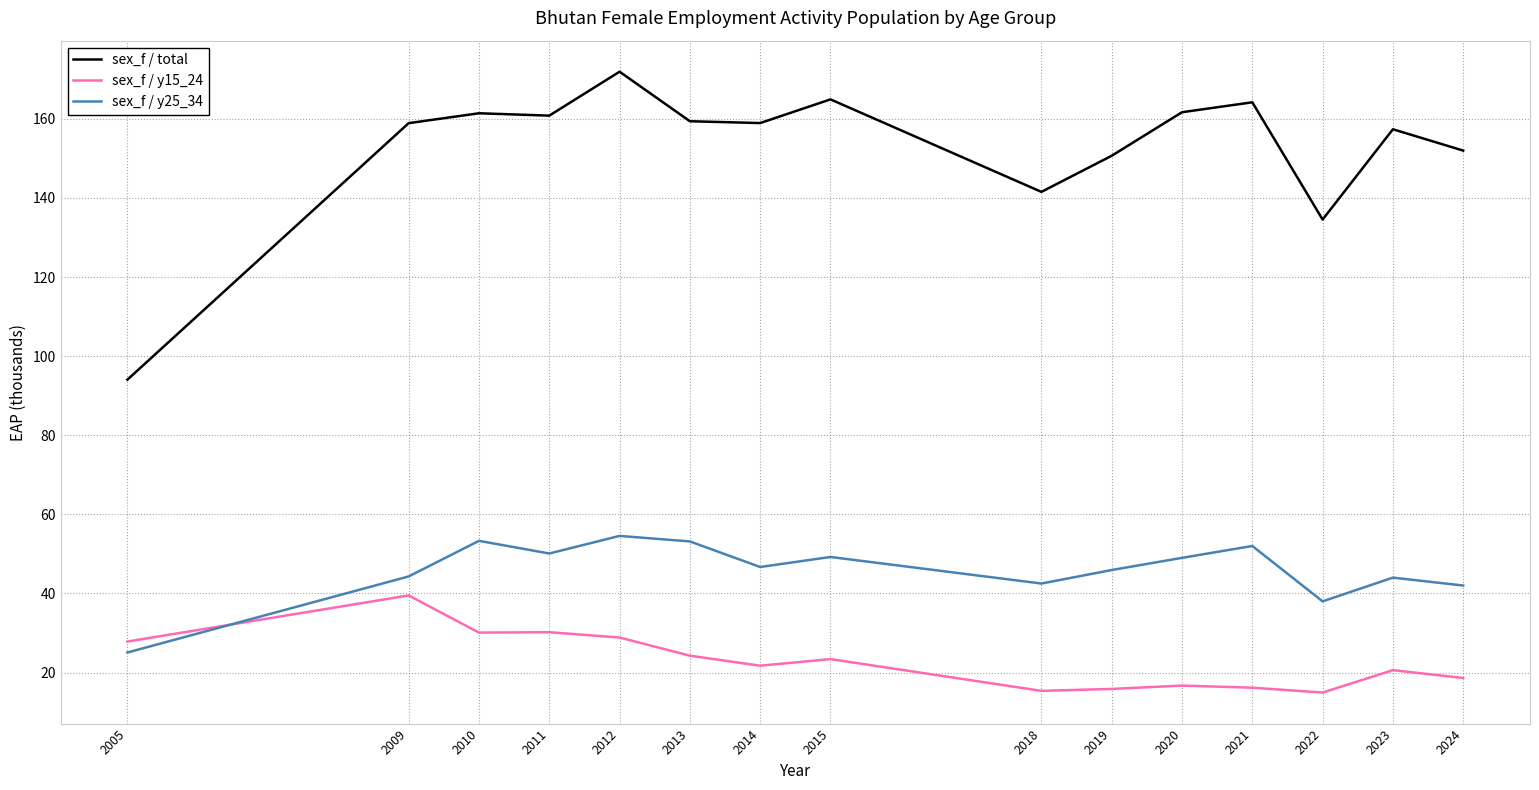

Rank the series at 2012 from highest to lowest value.

sex_f / total, sex_f / y25_34, sex_f / y15_24